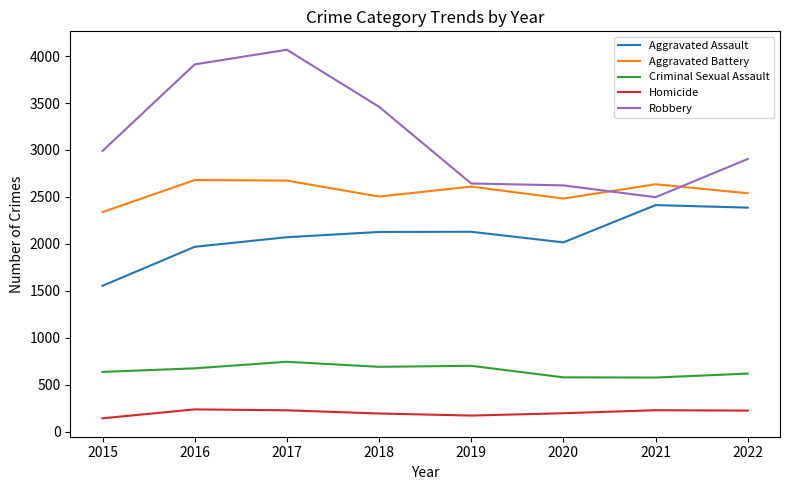

True or false: Homicide and Aggravated Battery cross at least once.

False